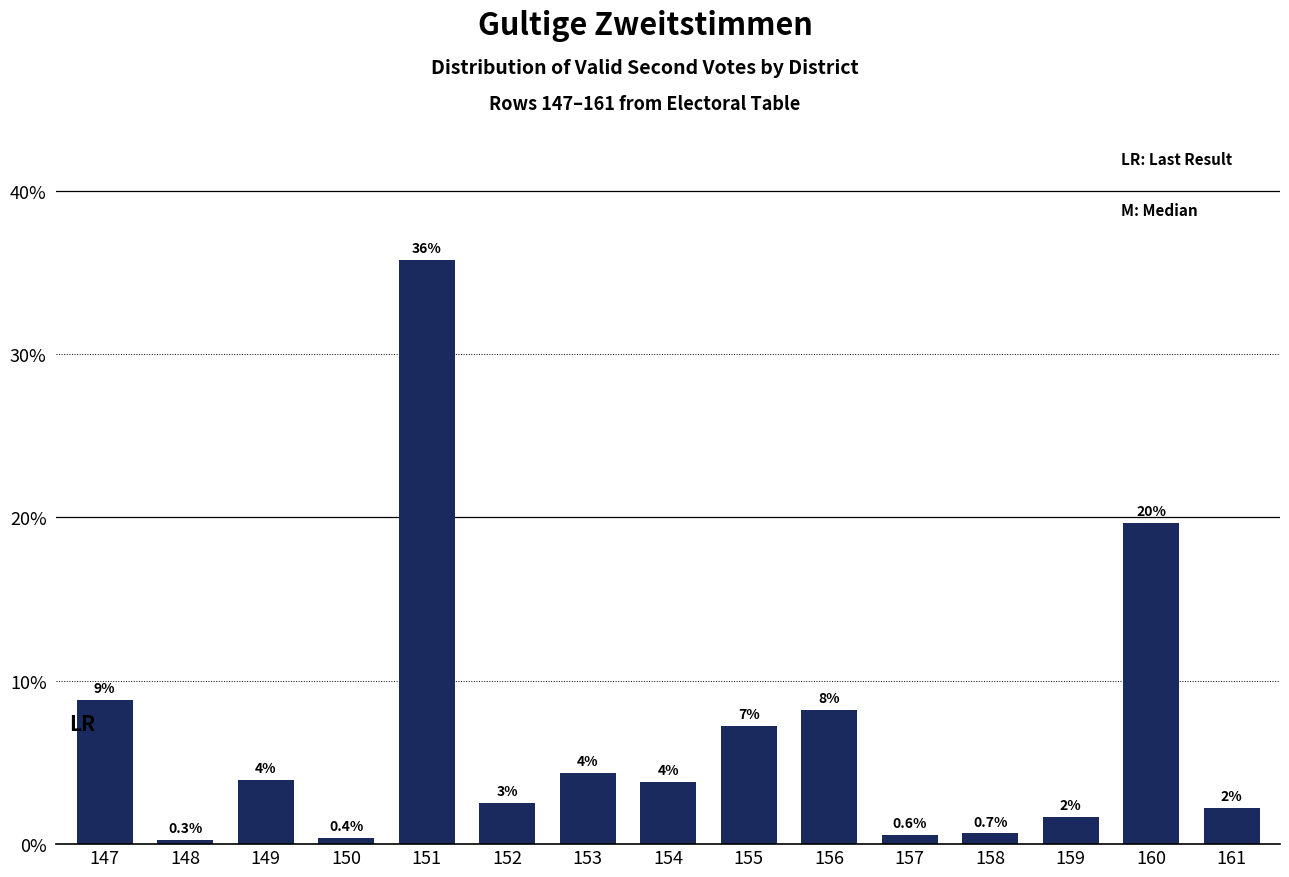

How many bars are there in total?

15